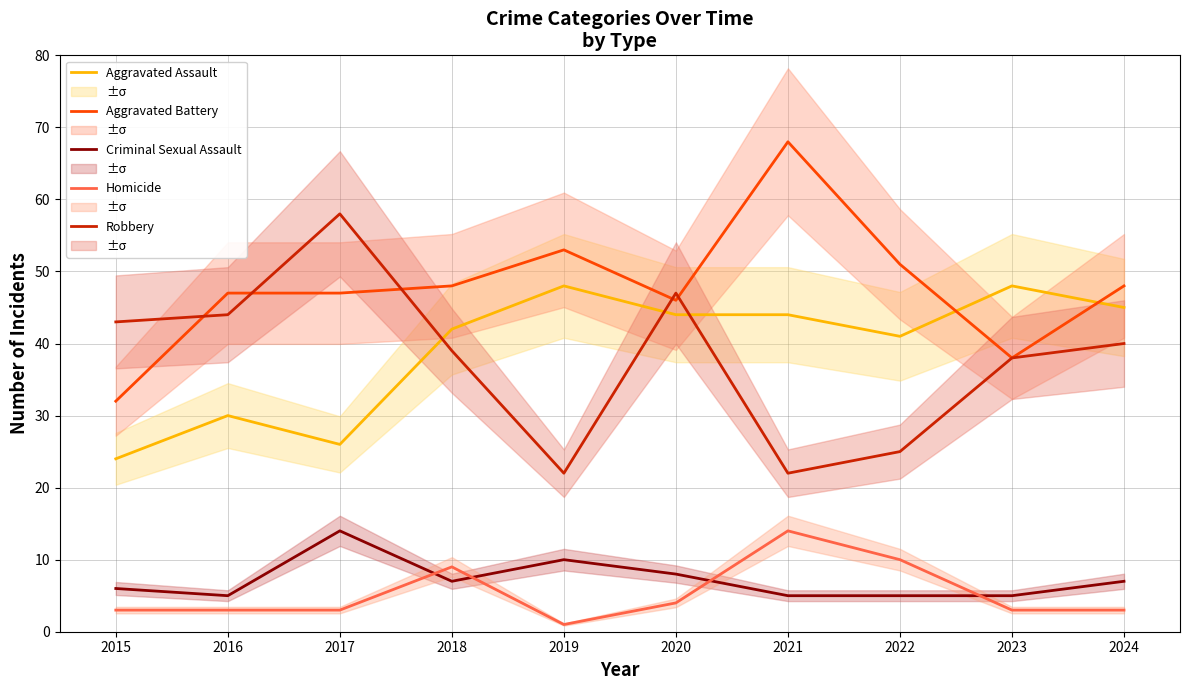

Is it true that Homicide equals 14 at 2021?

True